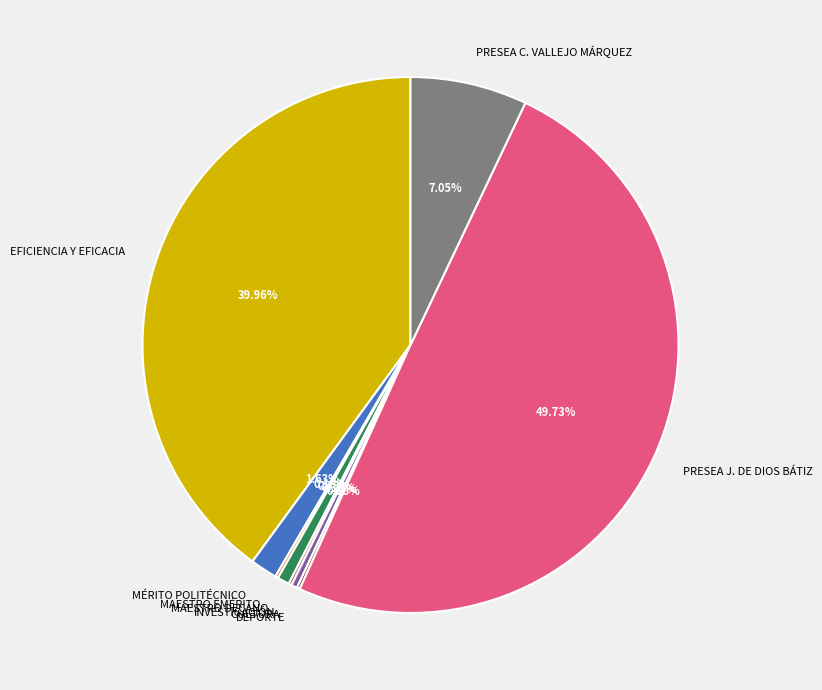

Between PRESEA C. VALLEJO MÁRQUEZ and PRESEA J. DE DIOS BÁTIZ, which is larger?

PRESEA J. DE DIOS BÁTIZ